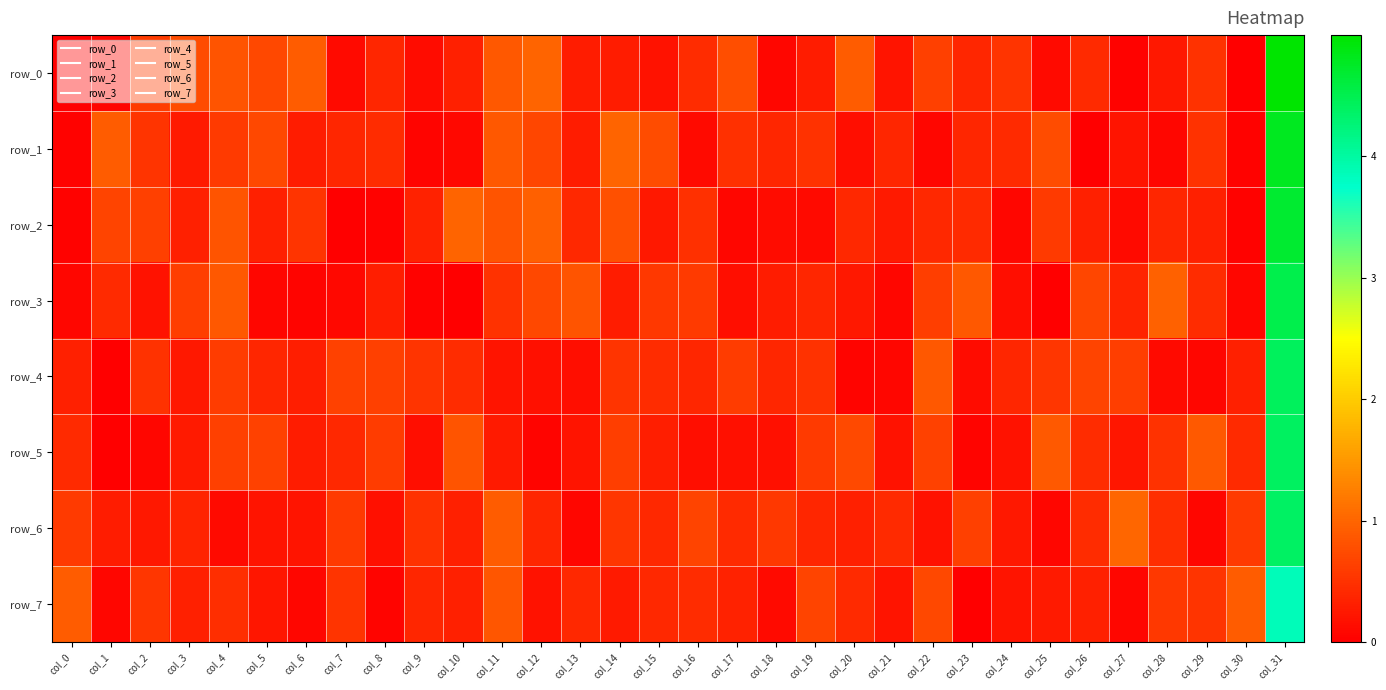

What is the average value of the row_5 series?

0.5